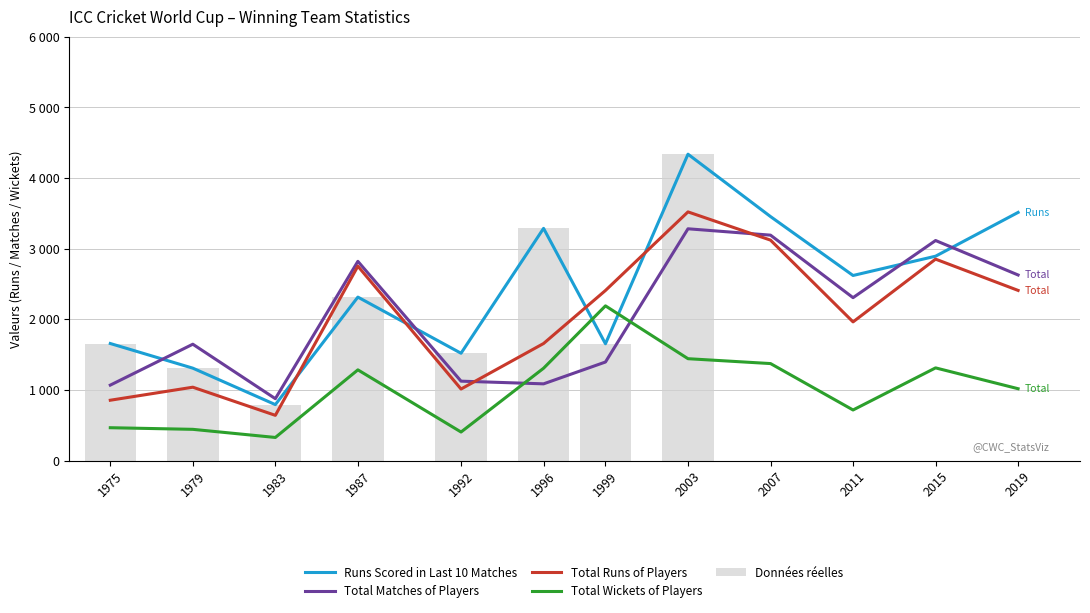

Reading left to right, what are all the values shown in this chart?

Runs Scored in Last 10 Matches: 1975=1657.0	1979=1308.0	1983=792.0	1987=2314.0	1992=1519.0	1996=3287.0	1999=1653.0	2003=4337.0	2007=3454.0	2011=2620.0	2015=2893.0	2019=3513.0
Total Matches of Players: 1975=1068.0	1979=1647.0	1983=876.0	1987=2820.0	1992=1124.0	1996=1086.0	1999=1395.0	2003=3281.0	2007=3191.0	2011=2306.0	2015=3115.0	2019=2627.0
Total Runs of Players: 1975=854.0	1979=1038.5	1983=640.1	1987=2751.8	1992=1012.6	1996=1657.0	1999=2407.7	2003=3520.2	2007=3120.6	2011=1963.0	2015=2851.4	2019=2408.6
Total Wickets of Players: 1975=465.0	1979=442.0	1983=327.0	1987=1284.0	1992=404.0	1996=1307.0	1999=2190.0	2003=1442.0	2007=1373.0	2011=716.0	2015=1312.0	2019=1017.0